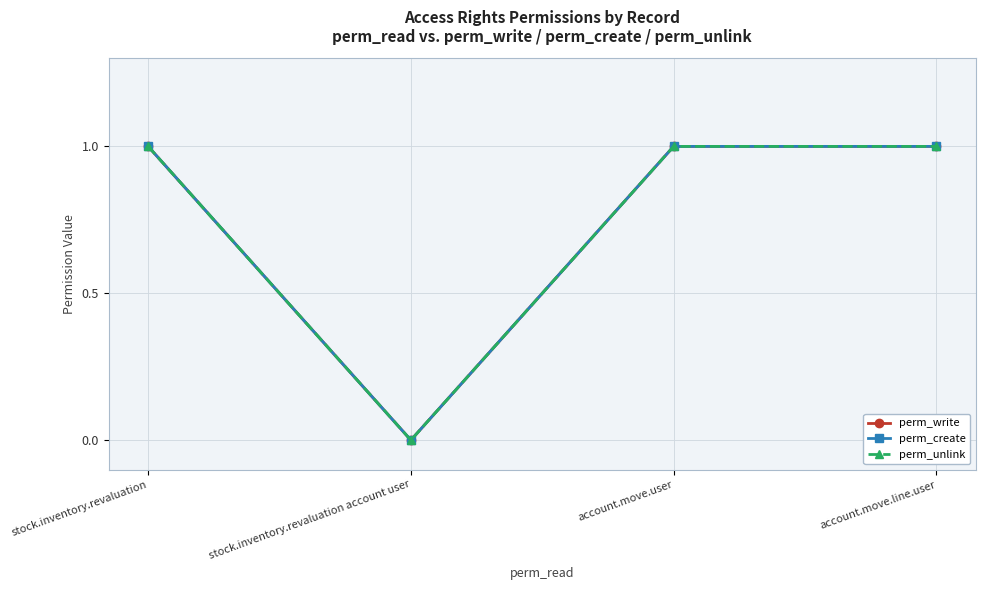

Between stock.inventory.revaluation and account.move.user, which is larger?

stock.inventory.revaluation